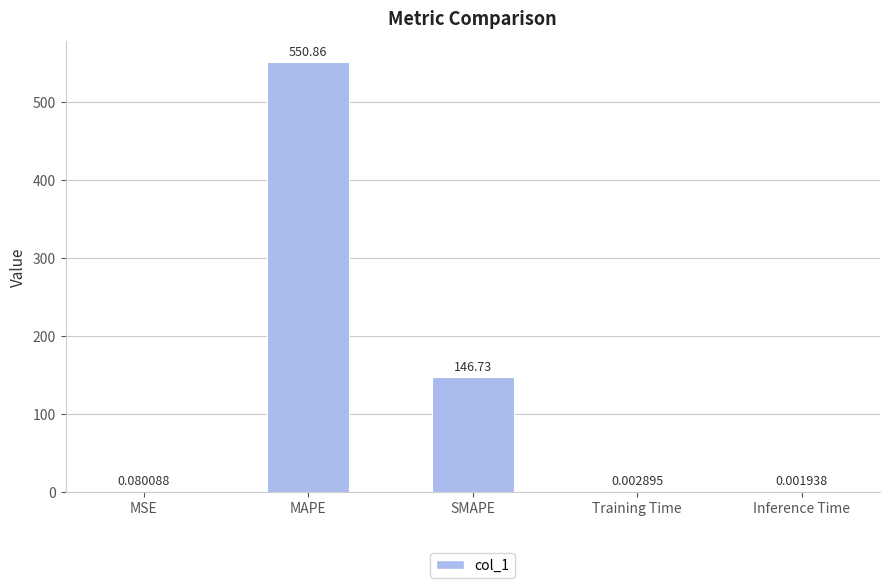

Is it true that the value at SMAPE is 31.5?

False